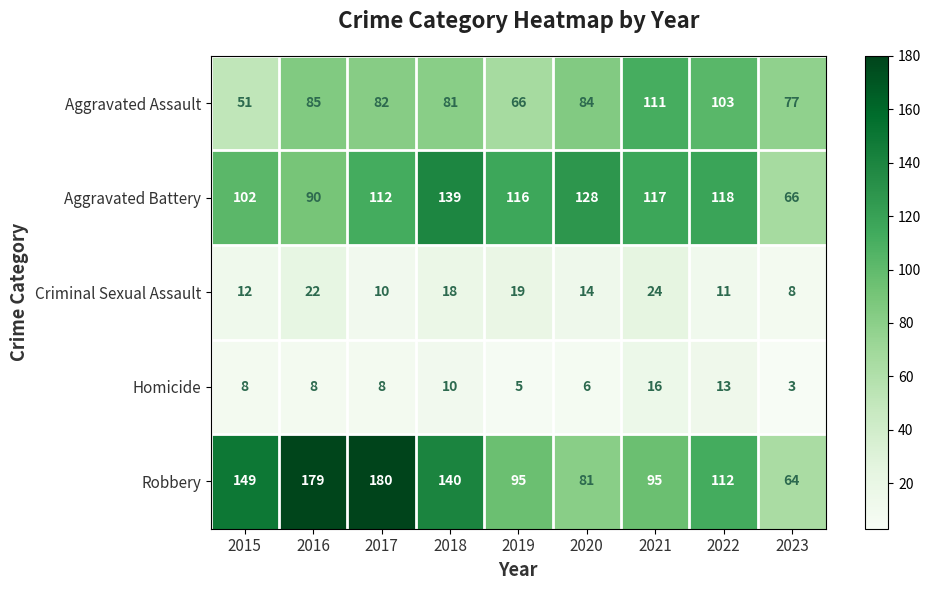

Which series has the largest total across all categories?

Robbery